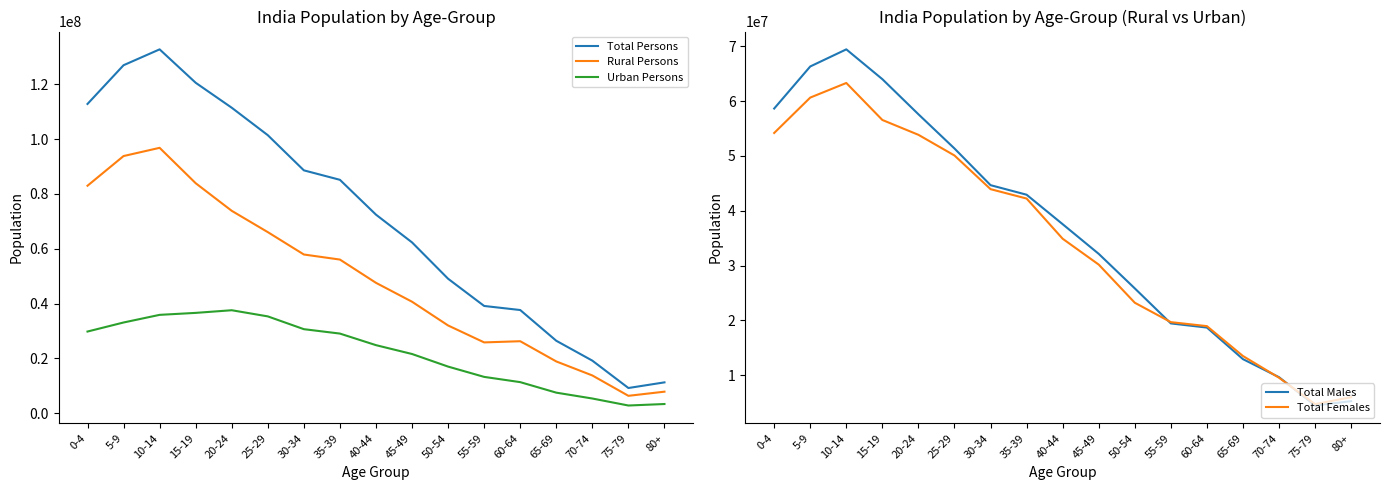

Reading right to left, what are all the values shown in this chart?

Total Persons: 80+=11289005	75-79=9232503	70-74=19208842	65-69=26454983	60-64=37663707	55-59=39146055	50-54=49069254	45-49=62318327	40-44=72438112	35-39=85140684	30-34=88594951	25-29=101413965	20-24=111424222	15-19=120526449	10-14=132709212	5-9=126928126	0-4=112806778
Rural Persons: 80+=7894990	75-79=6383717	70-74=13807600	65-69=18916270	60-64=26291245	55-59=25861514	50-54=32031788	45-49=40688228	40-44=47581008	35-39=56062707	30-34=57911779	25-29=66068270	20-24=73835046	15-19=83902472	10-14=96804494	5-9=93807612	0-4=82986660
Urban Persons: 80+=3394015	75-79=2848786	70-74=5401242	65-69=7538713	60-64=11372462	55-59=13284541	50-54=17037466	45-49=21630099	40-44=24857104	35-39=29077977	30-34=30683172	25-29=35345695	20-24=37589176	15-19=36623977	10-14=35904718	5-9=33120514	0-4=29820118
Total Males: 80+=5283695	75-79=4490603	70-74=9651499	65-69=12944326	60-64=18701749	55-59=19456012	50-54=25843266	45-49=32138114	40-44=37545386	35-39=42919381	30-34=44660674	25-29=51344208	20-24=57584693	15-19=63982396	10-14=69418835	5-9=66300466	0-4=58632074
Total Females: 80+=6005310	75-79=4741900	70-74=9557343	65-69=13510657	60-64=18961958	55-59=19690043	50-54=23225988	45-49=30180213	40-44=34892726	35-39=42221303	30-34=43934277	25-29=50069757	20-24=53839529	15-19=56544053	10-14=63290377	5-9=60627660	0-4=54174704